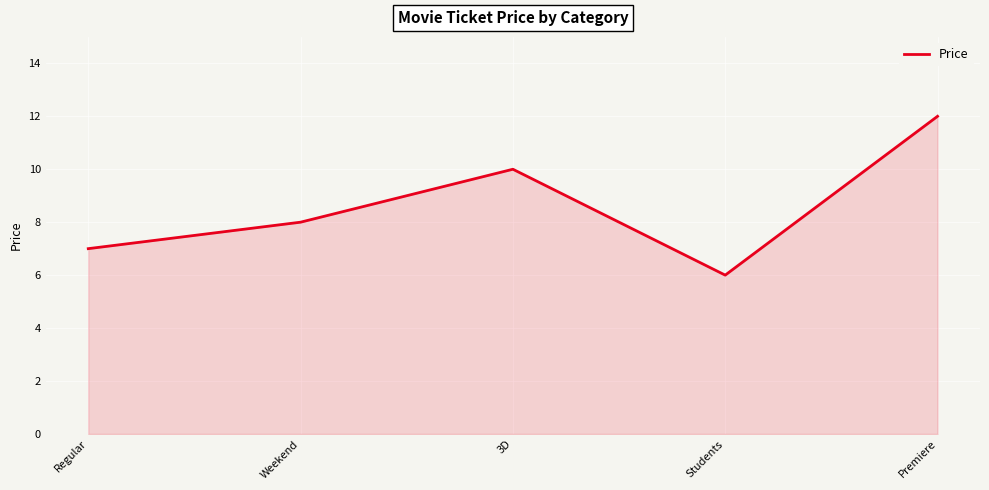

Does the chart have visible grid lines?

Yes